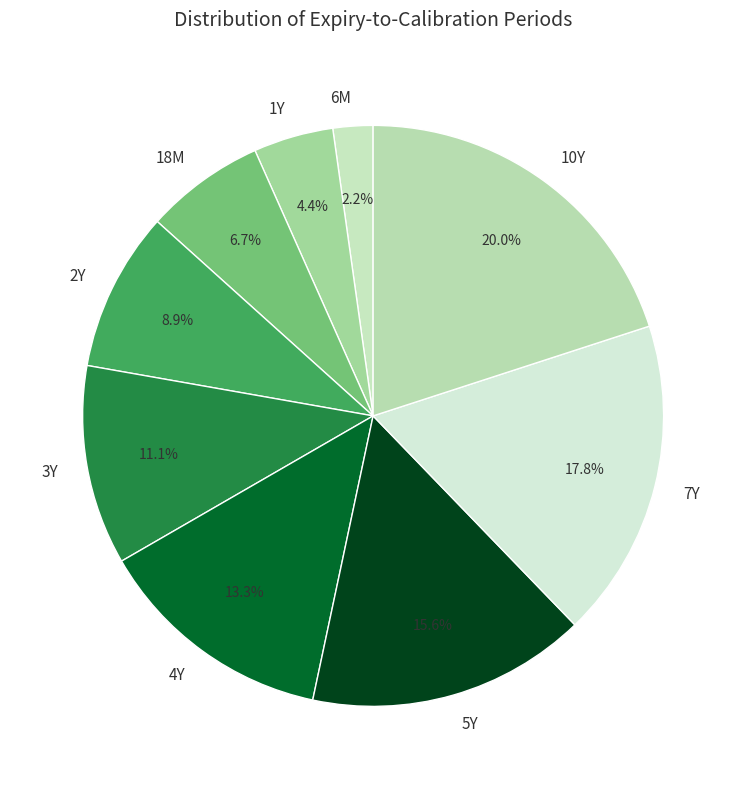

Which category has the biggest portion of the pie?

10Y